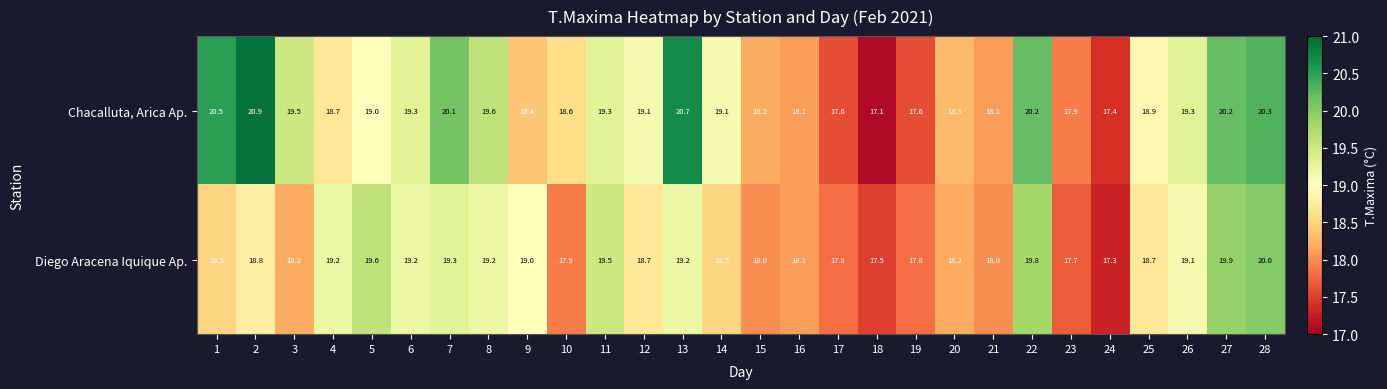

At which category is the sum across all series the highest?

28